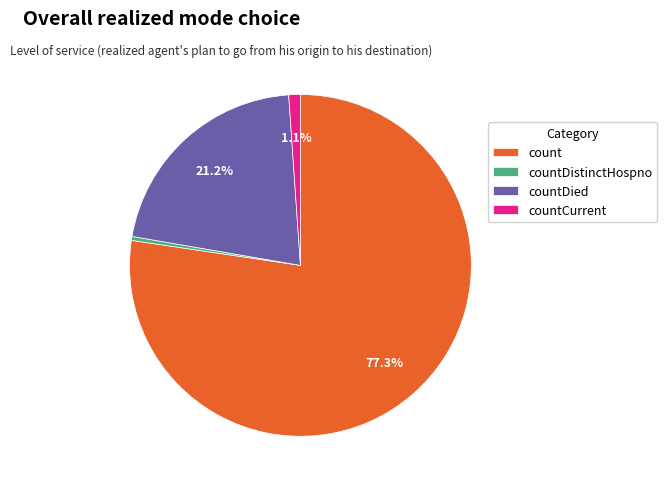

What is the largest slice in the pie chart?

count